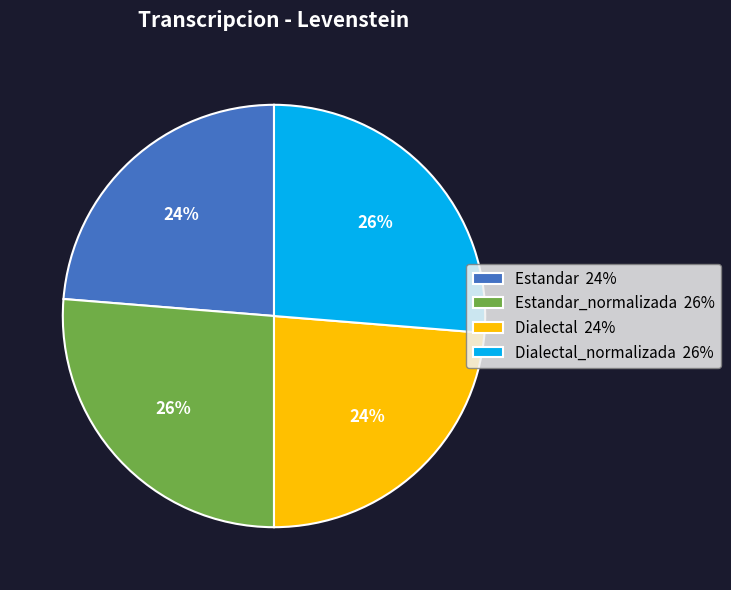

Between Dialectal_normalizada 26% and Dialectal 24%, which is larger?

Dialectal_normalizada 26%